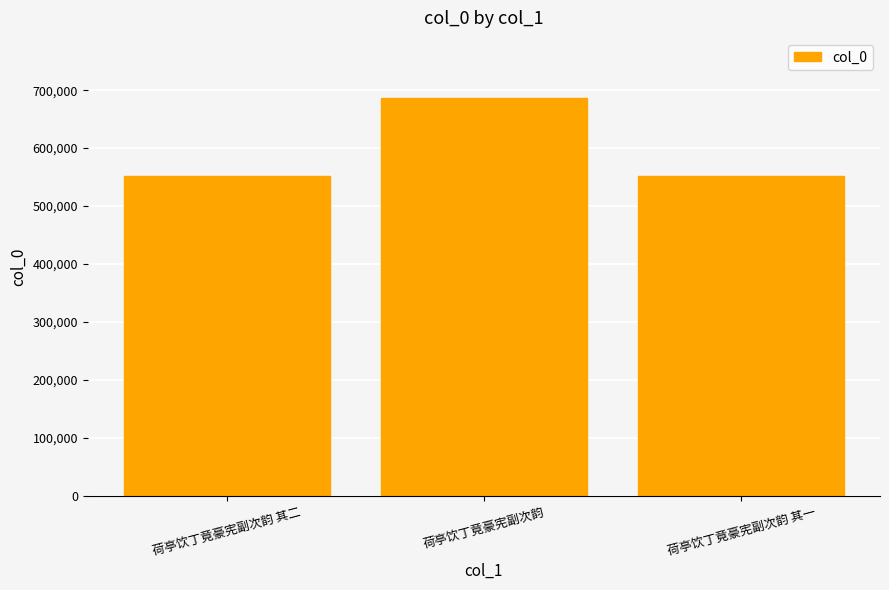

Where is the data nearest to the value 619640?

荷亭饮丁竟豪宪副次韵 其二